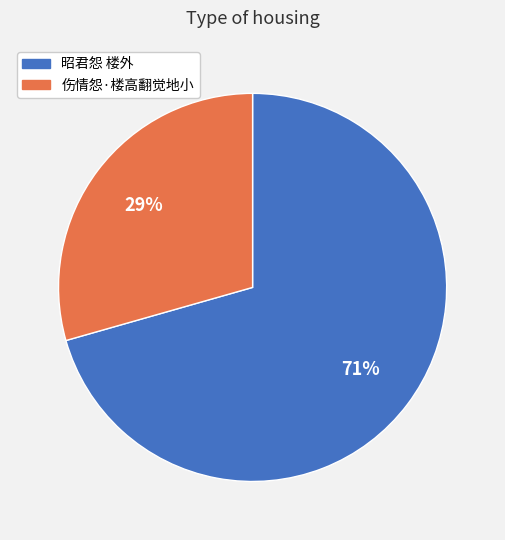

What is the ratio of the value at 昭君怨 楼外 to the value at 伤情怨·楼高翻觉地小?

2.4